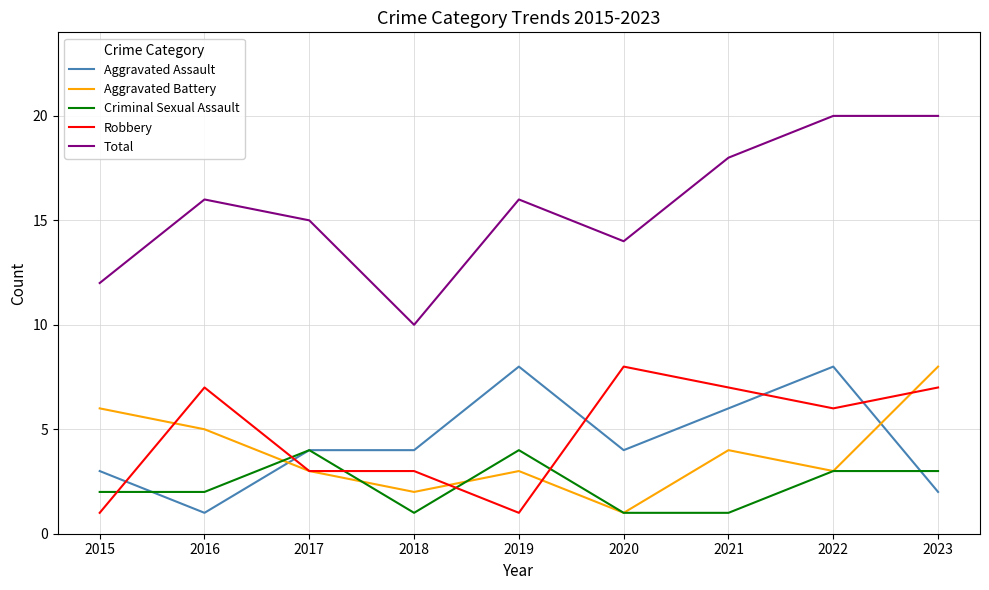

At which label does Aggravated Battery reach its minimum?

2020